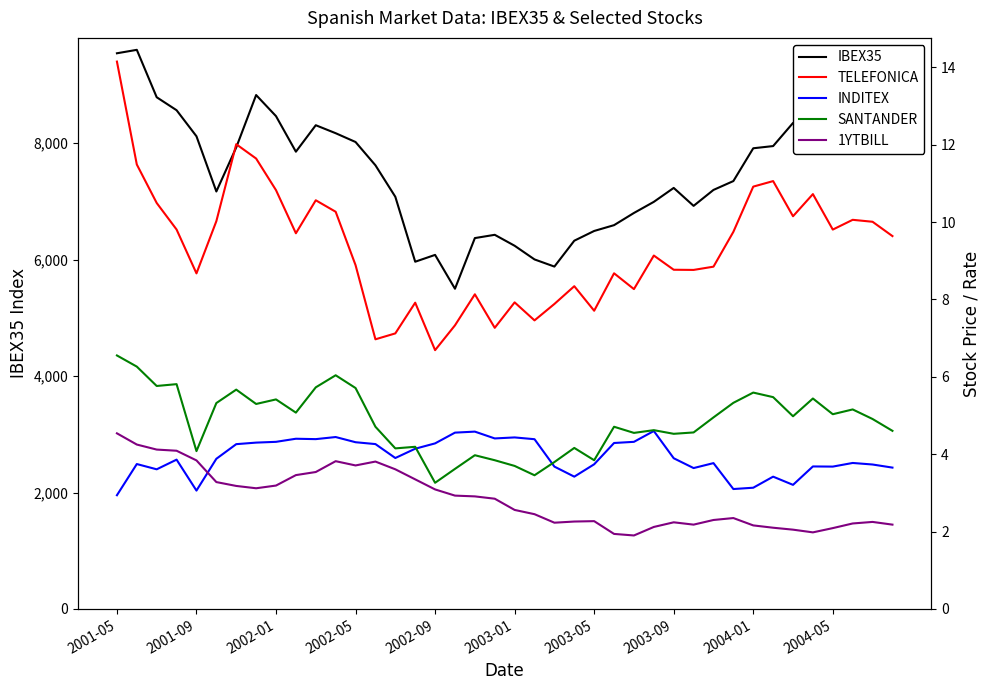

True or false: IBEX35 and 1YTBILL cross at least once.

False